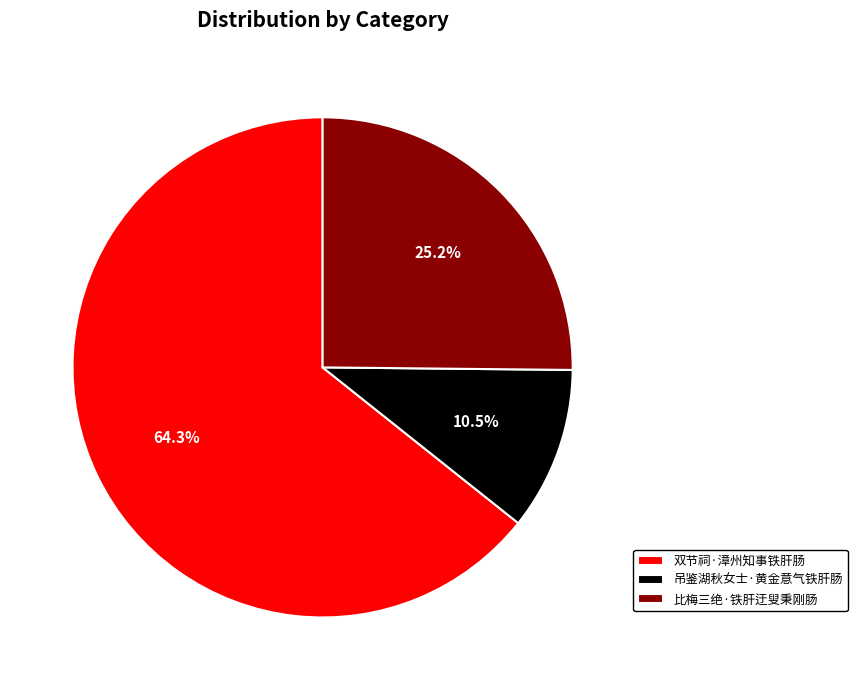

Is it true that 吊鉴湖秋女士·黄金意气铁肝肠 is 4% of the pie?

False